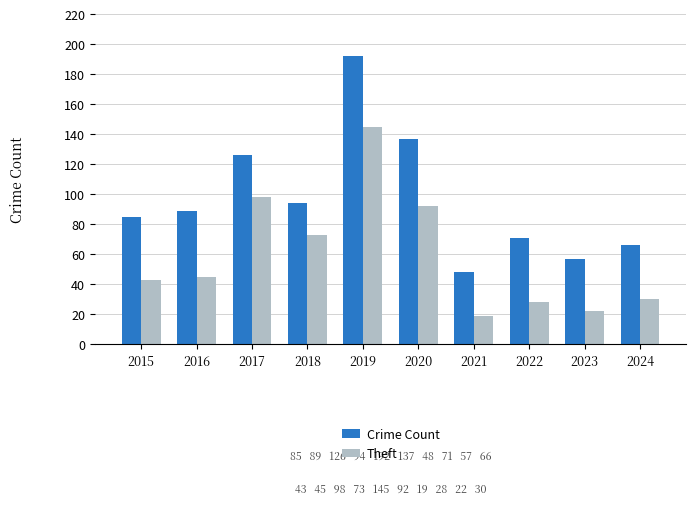

What are all the series names shown in the legend?

Crime Count, Theft